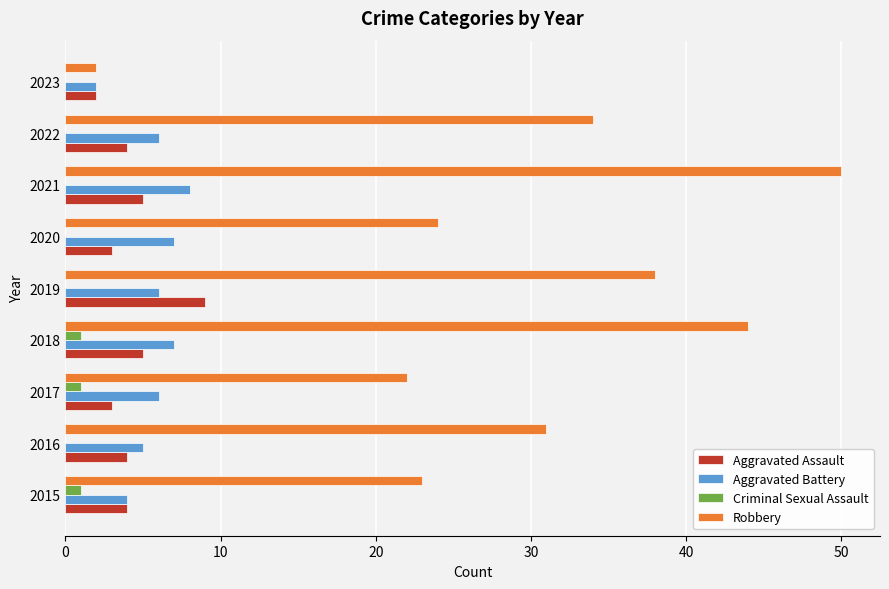

What is the sum of all Criminal Sexual Assault values?

3